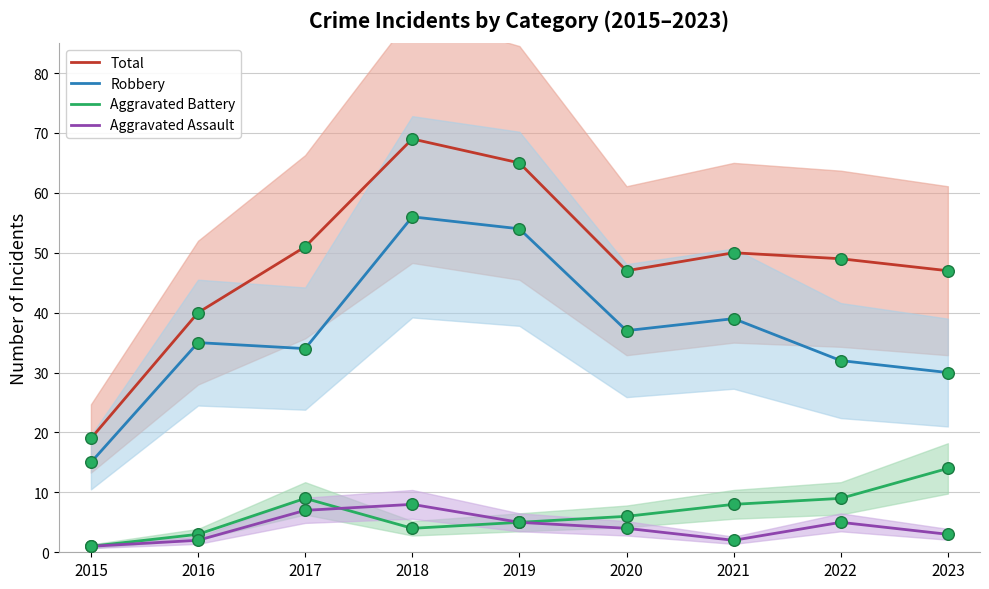

Is the value of Aggravated Battery at 2016 greater than the value of Total at 2020?

No